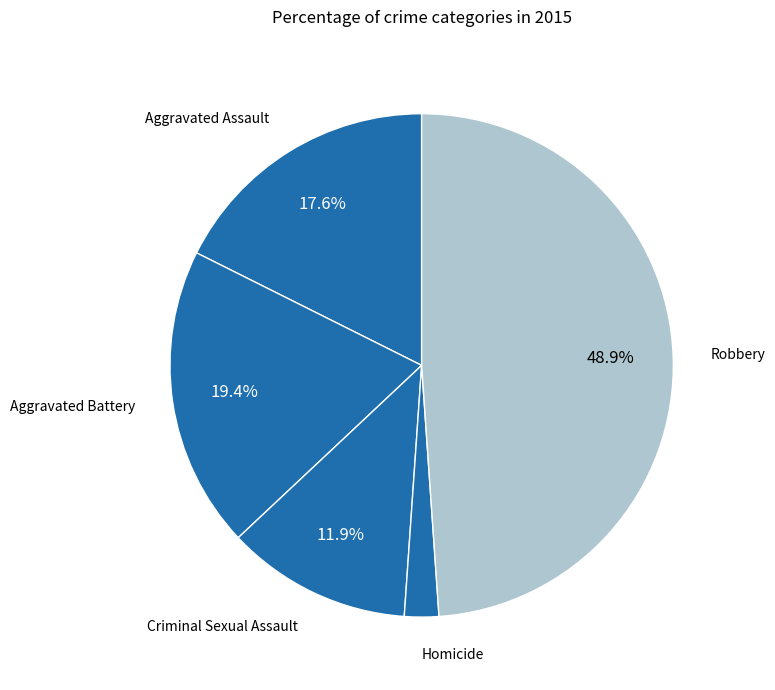

What percentage is the Criminal Sexual Assault slice, to the nearest percent?

12%